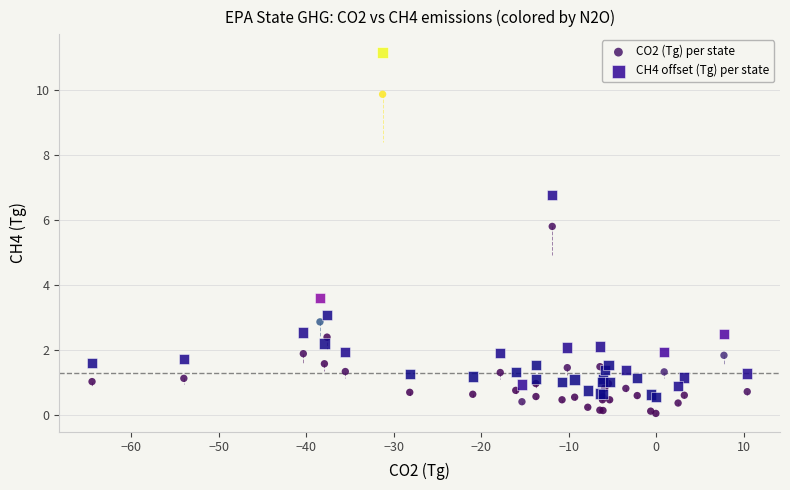

What are all the series names shown in the legend?

CO2 (Tg) per state, CH4 offset (Tg) per state